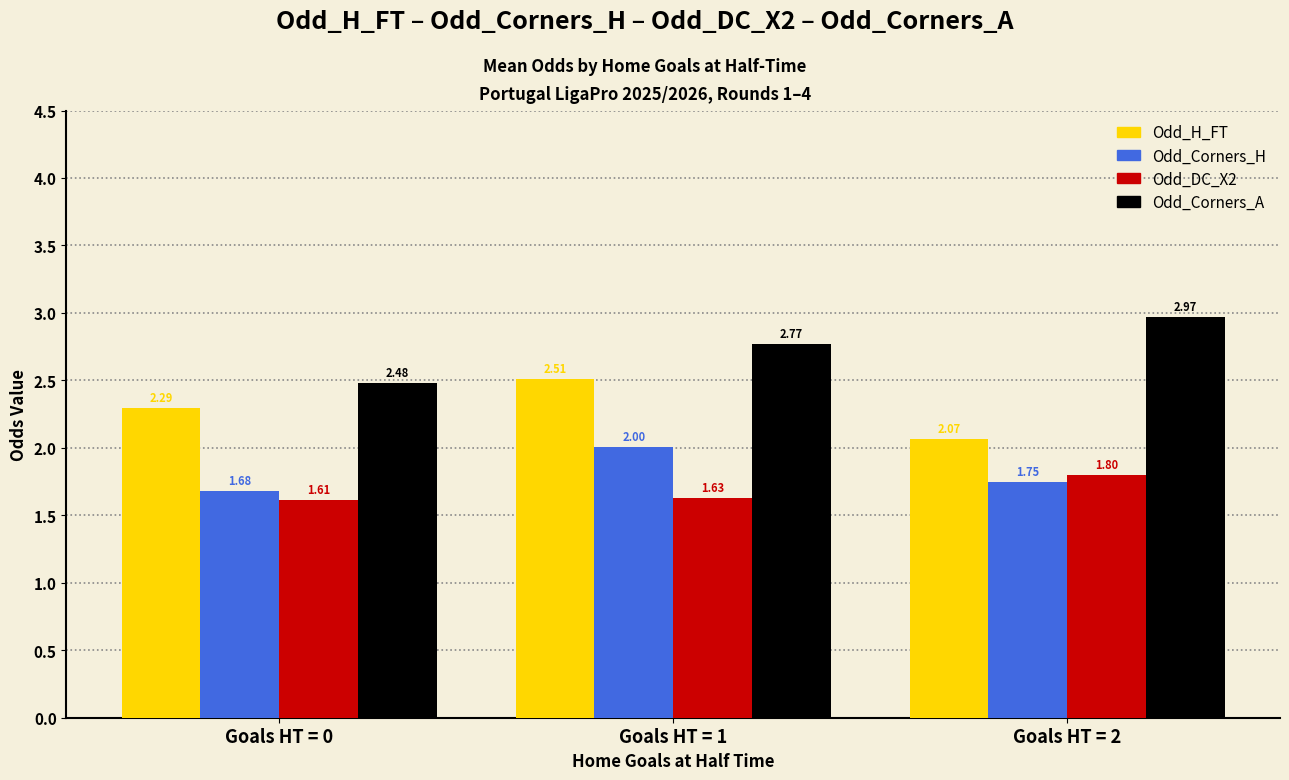

The value of Odd_Corners_H at Goals HT = 1 is 3.0. True or false?

False